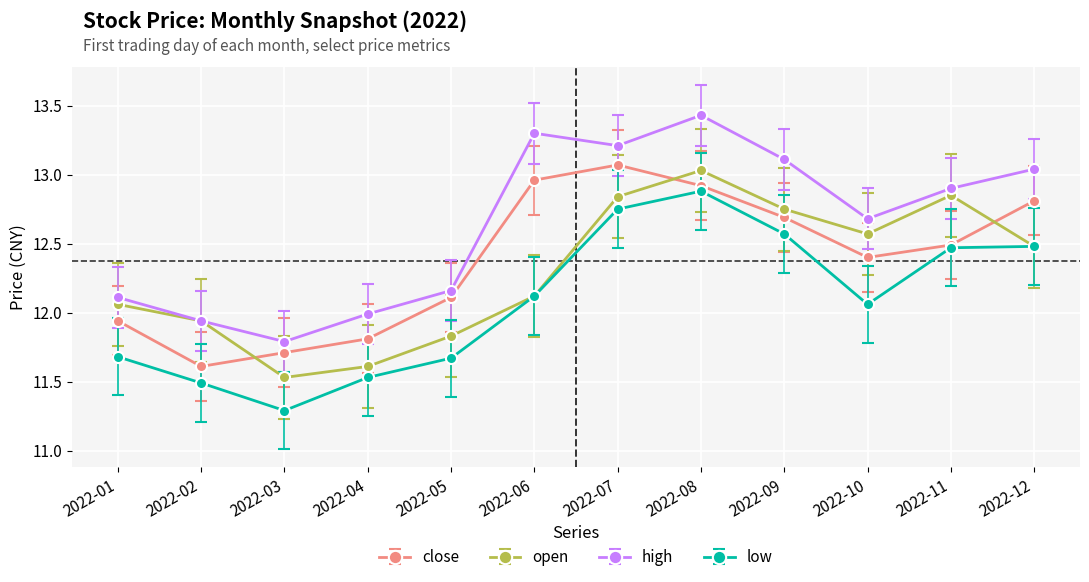

What are all the series names shown in the legend?

close, open, high, low